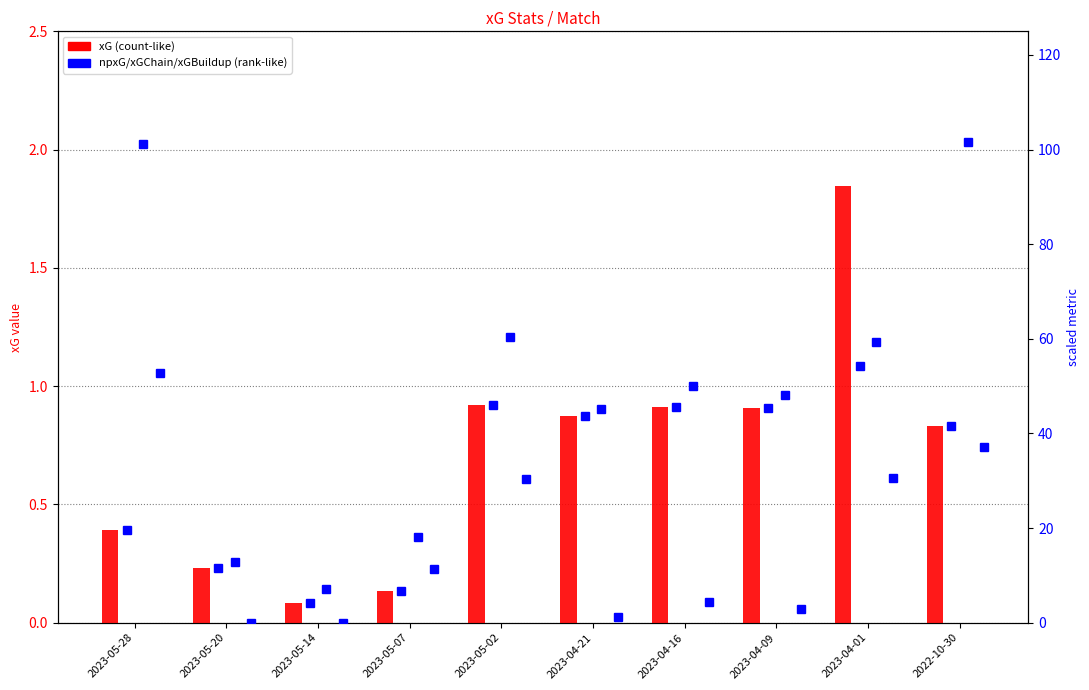

At which label is xGChain closest to 54?

2023-04-16